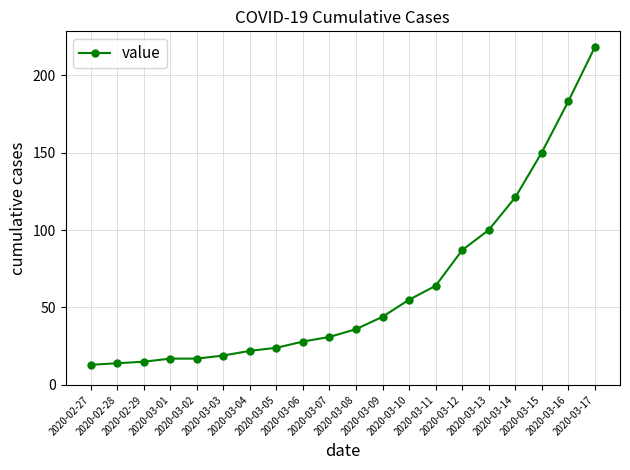

Reading right to left, transcribe all the data shown in this chart.

2020-03-17=218	2020-03-16=183	2020-03-15=150	2020-03-14=121	2020-03-13=100	2020-03-12=87	2020-03-11=64	2020-03-10=55	2020-03-09=44	2020-03-08=36	2020-03-07=31	2020-03-06=28	2020-03-05=24	2020-03-04=22	2020-03-03=19	2020-03-02=17	2020-03-01=17	2020-02-29=15	2020-02-28=14	2020-02-27=13